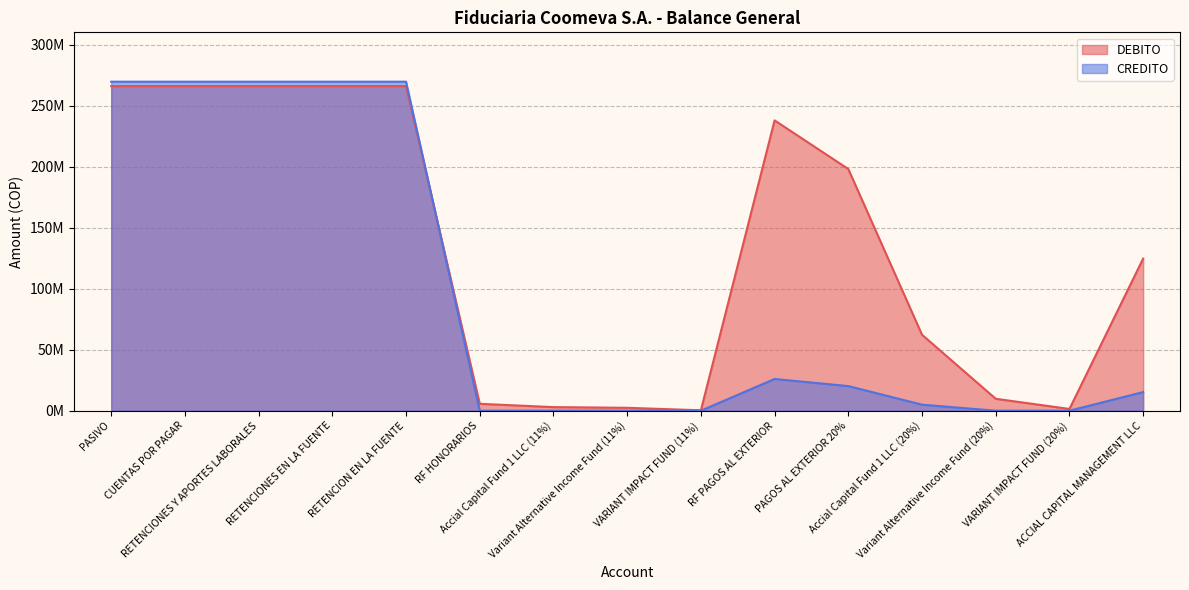

Rank the series at VARIANT IMPACT FUND (20%) from highest to lowest value.

DEBITO, CREDITO